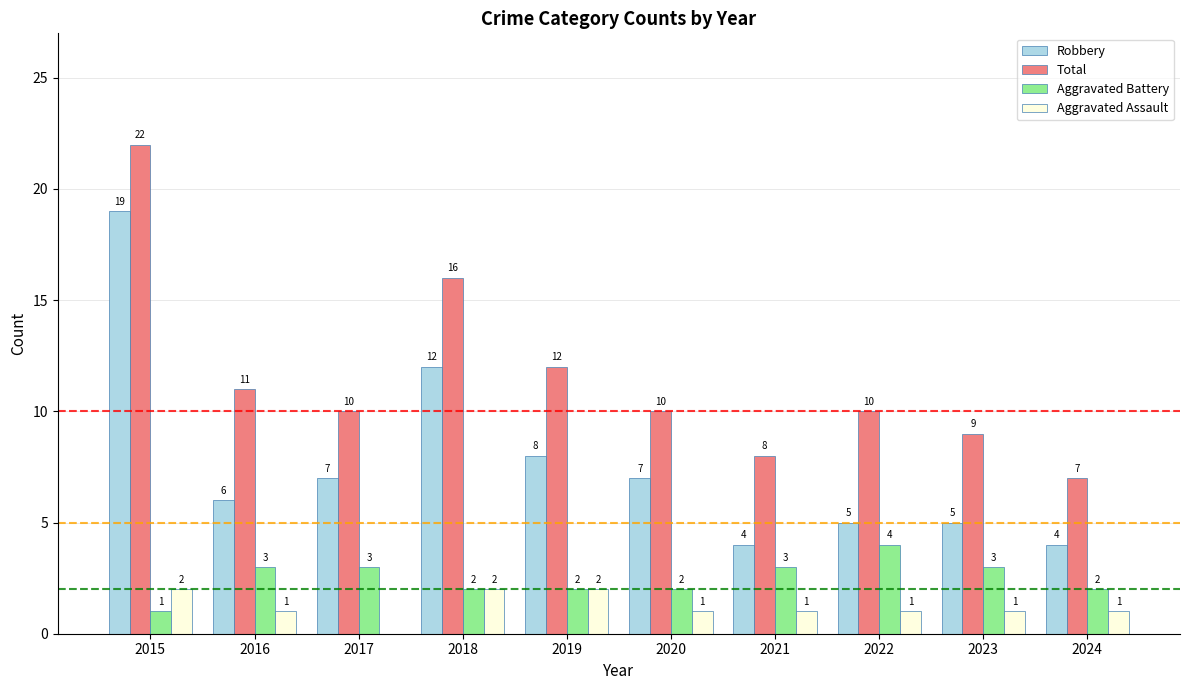

What is the total value across all series at 2021?

16